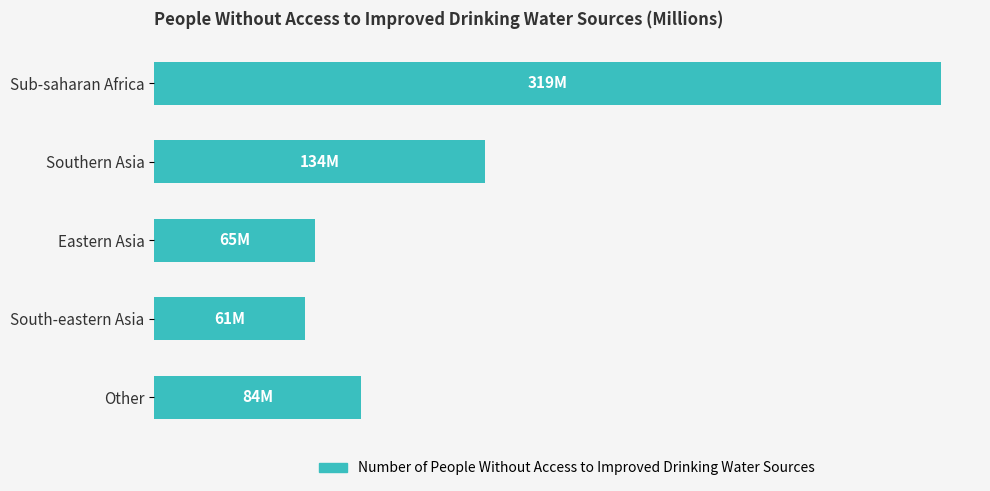

Does the chart contain any negative values?

No